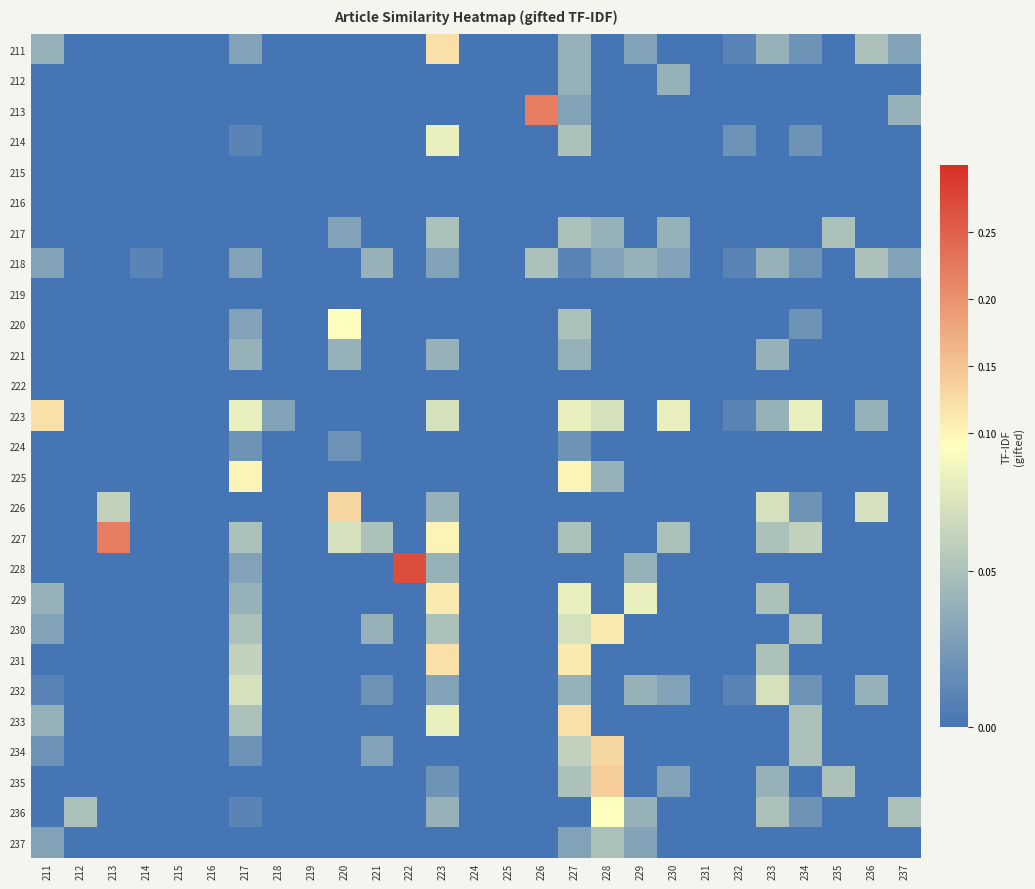

Reading left to right, transcribe all the data shown in this chart.

211: 211=0.0	212=0.0	213=0.0	214=0.0	215=0.0	216=0.0	217=0.0	218=0.0	219=0.0	220=0.0	221=0.0	222=0.0	223=0.1	224=0.0	225=0.0	226=0.0	227=0.0	228=0.0	229=0.0	230=0.0	231=0.0	232=0.0	233=0.0	234=0.0	235=0.0	236=0.1	237=0.0
212: 211=0.0	212=0.0	213=0.0	214=0.0	215=0.0	216=0.0	217=0.0	218=0.0	219=0.0	220=0.0	221=0.0	222=0.0	223=0.0	224=0.0	225=0.0	226=0.0	227=0.0	228=0.0	229=0.0	230=0.0	231=0.0	232=0.0	233=0.0	234=0.0	235=0.0	236=0.0	237=0.0
213: 211=0.0	212=0.0	213=0.0	214=0.0	215=0.0	216=0.0	217=0.0	218=0.0	219=0.0	220=0.0	221=0.0	222=0.0	223=0.0	224=0.0	225=0.0	226=0.2	227=0.0	228=0.0	229=0.0	230=0.0	231=0.0	232=0.0	233=0.0	234=0.0	235=0.0	236=0.0	237=0.0
214: 211=0.0	212=0.0	213=0.0	214=0.0	215=0.0	216=0.0	217=0.0	218=0.0	219=0.0	220=0.0	221=0.0	222=0.0	223=0.1	224=0.0	225=0.0	226=0.0	227=0.1	228=0.0	229=0.0	230=0.0	231=0.0	232=0.0	233=0.0	234=0.0	235=0.0	236=0.0	237=0.0
215: 211=0.0	212=0.0	213=0.0	214=0.0	215=0.0	216=0.0	217=0.0	218=0.0	219=0.0	220=0.0	221=0.0	222=0.0	223=0.0	224=0.0	225=0.0	226=0.0	227=0.0	228=0.0	229=0.0	230=0.0	231=0.0	232=0.0	233=0.0	234=0.0	235=0.0	236=0.0	237=0.0
216: 211=0.0	212=0.0	213=0.0	214=0.0	215=0.0	216=0.0	217=0.0	218=0.0	219=0.0	220=0.0	221=0.0	222=0.0	223=0.0	224=0.0	225=0.0	226=0.0	227=0.0	228=0.0	229=0.0	230=0.0	231=0.0	232=0.0	233=0.0	234=0.0	235=0.0	236=0.0	237=0.0
217: 211=0.0	212=0.0	213=0.0	214=0.0	215=0.0	216=0.0	217=0.0	218=0.0	219=0.0	220=0.0	221=0.0	222=0.0	223=0.1	224=0.0	225=0.0	226=0.0	227=0.1	228=0.0	229=0.0	230=0.0	231=0.0	232=0.0	233=0.0	234=0.0	235=0.1	236=0.0	237=0.0
218: 211=0.0	212=0.0	213=0.0	214=0.0	215=0.0	216=0.0	217=0.0	218=0.0	219=0.0	220=0.0	221=0.0	222=0.0	223=0.0	224=0.0	225=0.0	226=0.1	227=0.0	228=0.0	229=0.0	230=0.0	231=0.0	232=0.0	233=0.0	234=0.0	235=0.0	236=0.1	237=0.0
219: 211=0.0	212=0.0	213=0.0	214=0.0	215=0.0	216=0.0	217=0.0	218=0.0	219=0.0	220=0.0	221=0.0	222=0.0	223=0.0	224=0.0	225=0.0	226=0.0	227=0.0	228=0.0	229=0.0	230=0.0	231=0.0	232=0.0	233=0.0	234=0.0	235=0.0	236=0.0	237=0.0
220: 211=0.0	212=0.0	213=0.0	214=0.0	215=0.0	216=0.0	217=0.0	218=0.0	219=0.0	220=0.1	221=0.0	222=0.0	223=0.0	224=0.0	225=0.0	226=0.0	227=0.1	228=0.0	229=0.0	230=0.0	231=0.0	232=0.0	233=0.0	234=0.0	235=0.0	236=0.0	237=0.0
221: 211=0.0	212=0.0	213=0.0	214=0.0	215=0.0	216=0.0	217=0.0	218=0.0	219=0.0	220=0.0	221=0.0	222=0.0	223=0.0	224=0.0	225=0.0	226=0.0	227=0.0	228=0.0	229=0.0	230=0.0	231=0.0	232=0.0	233=0.0	234=0.0	235=0.0	236=0.0	237=0.0
222: 211=0.0	212=0.0	213=0.0	214=0.0	215=0.0	216=0.0	217=0.0	218=0.0	219=0.0	220=0.0	221=0.0	222=0.0	223=0.0	224=0.0	225=0.0	226=0.0	227=0.0	228=0.0	229=0.0	230=0.0	231=0.0	232=0.0	233=0.0	234=0.0	235=0.0	236=0.0	237=0.0
223: 211=0.1	212=0.0	213=0.0	214=0.0	215=0.0	216=0.0	217=0.1	218=0.0	219=0.0	220=0.0	221=0.0	222=0.0	223=0.1	224=0.0	225=0.0	226=0.0	227=0.1	228=0.1	229=0.0	230=0.1	231=0.0	232=0.0	233=0.0	234=0.1	235=0.0	236=0.0	237=0.0
224: 211=0.0	212=0.0	213=0.0	214=0.0	215=0.0	216=0.0	217=0.0	218=0.0	219=0.0	220=0.0	221=0.0	222=0.0	223=0.0	224=0.0	225=0.0	226=0.0	227=0.0	228=0.0	229=0.0	230=0.0	231=0.0	232=0.0	233=0.0	234=0.0	235=0.0	236=0.0	237=0.0
225: 211=0.0	212=0.0	213=0.0	214=0.0	215=0.0	216=0.0	217=0.1	218=0.0	219=0.0	220=0.0	221=0.0	222=0.0	223=0.0	224=0.0	225=0.0	226=0.0	227=0.1	228=0.0	229=0.0	230=0.0	231=0.0	232=0.0	233=0.0	234=0.0	235=0.0	236=0.0	237=0.0
226: 211=0.0	212=0.0	213=0.1	214=0.0	215=0.0	216=0.0	217=0.0	218=0.0	219=0.0	220=0.1	221=0.0	222=0.0	223=0.0	224=0.0	225=0.0	226=0.0	227=0.0	228=0.0	229=0.0	230=0.0	231=0.0	232=0.0	233=0.1	234=0.0	235=0.0	236=0.1	237=0.0
227: 211=0.0	212=0.0	213=0.2	214=0.0	215=0.0	216=0.0	217=0.1	218=0.0	219=0.0	220=0.1	221=0.1	222=0.0	223=0.1	224=0.0	225=0.0	226=0.0	227=0.1	228=0.0	229=0.0	230=0.1	231=0.0	232=0.0	233=0.1	234=0.1	235=0.0	236=0.0	237=0.0
228: 211=0.0	212=0.0	213=0.0	214=0.0	215=0.0	216=0.0	217=0.0	218=0.0	219=0.0	220=0.0	221=0.0	222=0.3	223=0.0	224=0.0	225=0.0	226=0.0	227=0.0	228=0.0	229=0.0	230=0.0	231=0.0	232=0.0	233=0.0	234=0.0	235=0.0	236=0.0	237=0.0
229: 211=0.0	212=0.0	213=0.0	214=0.0	215=0.0	216=0.0	217=0.0	218=0.0	219=0.0	220=0.0	221=0.0	222=0.0	223=0.1	224=0.0	225=0.0	226=0.0	227=0.1	228=0.0	229=0.1	230=0.0	231=0.0	232=0.0	233=0.1	234=0.0	235=0.0	236=0.0	237=0.0
230: 211=0.0	212=0.0	213=0.0	214=0.0	215=0.0	216=0.0	217=0.1	218=0.0	219=0.0	220=0.0	221=0.0	222=0.0	223=0.1	224=0.0	225=0.0	226=0.0	227=0.1	228=0.1	229=0.0	230=0.0	231=0.0	232=0.0	233=0.0	234=0.1	235=0.0	236=0.0	237=0.0
231: 211=0.0	212=0.0	213=0.0	214=0.0	215=0.0	216=0.0	217=0.1	218=0.0	219=0.0	220=0.0	221=0.0	222=0.0	223=0.1	224=0.0	225=0.0	226=0.0	227=0.1	228=0.0	229=0.0	230=0.0	231=0.0	232=0.0	233=0.1	234=0.0	235=0.0	236=0.0	237=0.0
232: 211=0.0	212=0.0	213=0.0	214=0.0	215=0.0	216=0.0	217=0.1	218=0.0	219=0.0	220=0.0	221=0.0	222=0.0	223=0.0	224=0.0	225=0.0	226=0.0	227=0.0	228=0.0	229=0.0	230=0.0	231=0.0	232=0.0	233=0.1	234=0.0	235=0.0	236=0.0	237=0.0
233: 211=0.0	212=0.0	213=0.0	214=0.0	215=0.0	216=0.0	217=0.1	218=0.0	219=0.0	220=0.0	221=0.0	222=0.0	223=0.1	224=0.0	225=0.0	226=0.0	227=0.1	228=0.0	229=0.0	230=0.0	231=0.0	232=0.0	233=0.0	234=0.1	235=0.0	236=0.0	237=0.0
234: 211=0.0	212=0.0	213=0.0	214=0.0	215=0.0	216=0.0	217=0.0	218=0.0	219=0.0	220=0.0	221=0.0	222=0.0	223=0.0	224=0.0	225=0.0	226=0.0	227=0.1	228=0.1	229=0.0	230=0.0	231=0.0	232=0.0	233=0.0	234=0.1	235=0.0	236=0.0	237=0.0
235: 211=0.0	212=0.0	213=0.0	214=0.0	215=0.0	216=0.0	217=0.0	218=0.0	219=0.0	220=0.0	221=0.0	222=0.0	223=0.0	224=0.0	225=0.0	226=0.0	227=0.1	228=0.1	229=0.0	230=0.0	231=0.0	232=0.0	233=0.0	234=0.0	235=0.1	236=0.0	237=0.0
236: 211=0.0	212=0.1	213=0.0	214=0.0	215=0.0	216=0.0	217=0.0	218=0.0	219=0.0	220=0.0	221=0.0	222=0.0	223=0.0	224=0.0	225=0.0	226=0.0	227=0.0	228=0.1	229=0.0	230=0.0	231=0.0	232=0.0	233=0.1	234=0.0	235=0.0	236=0.0	237=0.1
237: 211=0.0	212=0.0	213=0.0	214=0.0	215=0.0	216=0.0	217=0.0	218=0.0	219=0.0	220=0.0	221=0.0	222=0.0	223=0.0	224=0.0	225=0.0	226=0.0	227=0.0	228=0.1	229=0.0	230=0.0	231=0.0	232=0.0	233=0.0	234=0.0	235=0.0	236=0.0	237=0.0